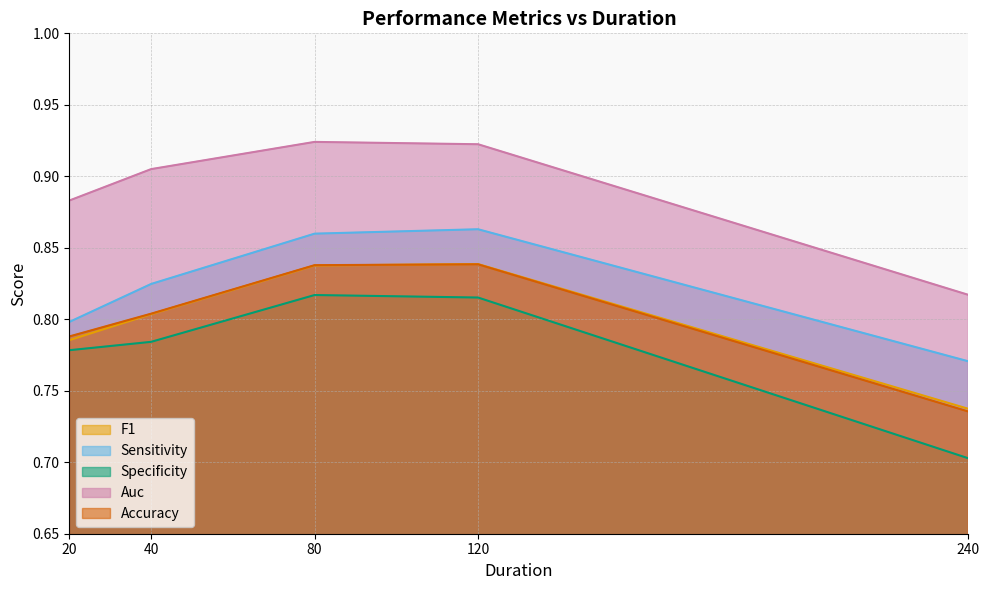

True or false: F1 and Specificity intersect in this chart.

False